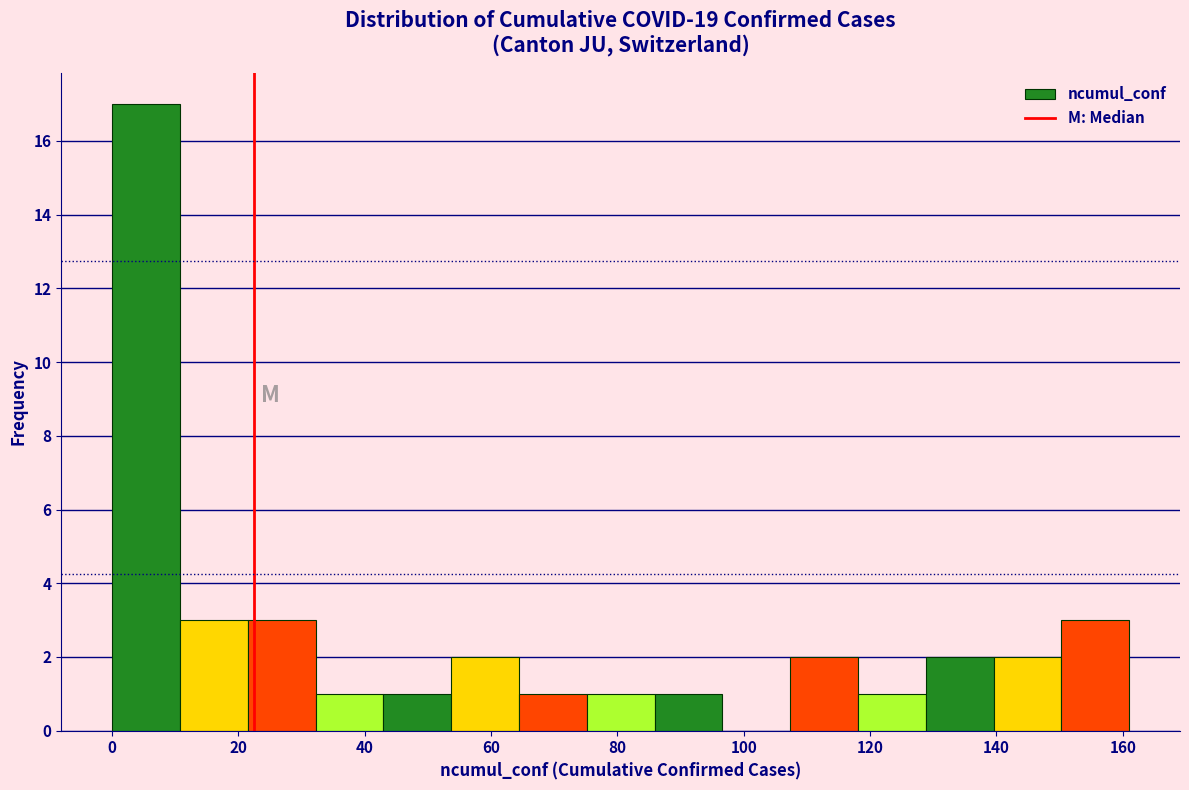

Which range on the x-axis has the tallest bar?

0 to 10